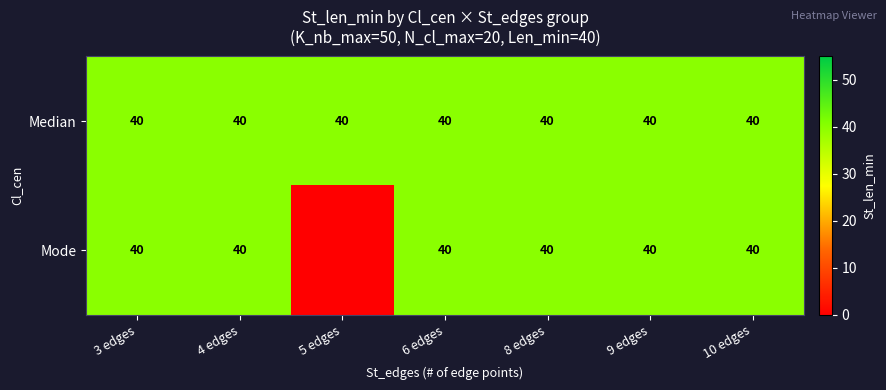

What value does the Median series have at 10 edges?

40